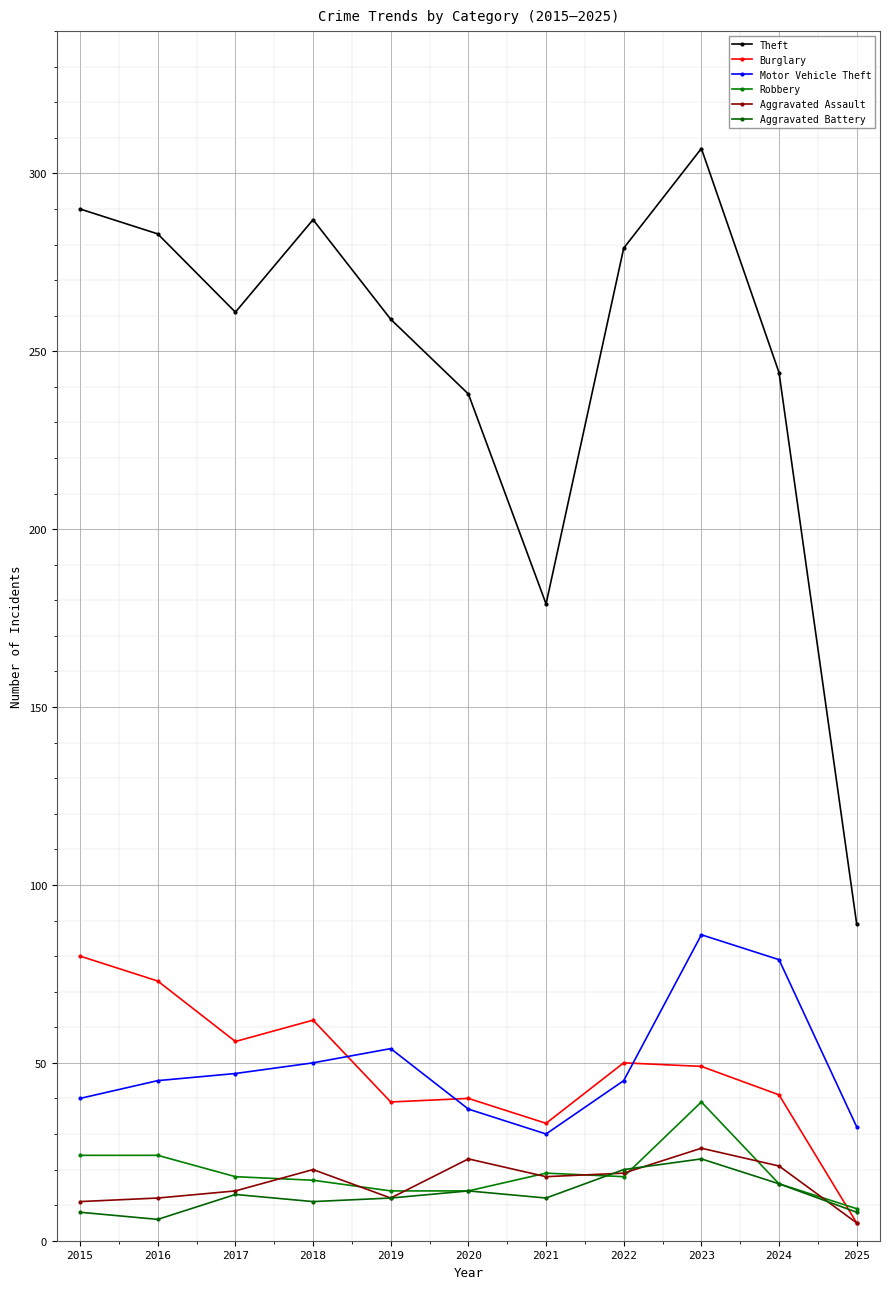

What is the minimum value for Theft?

89